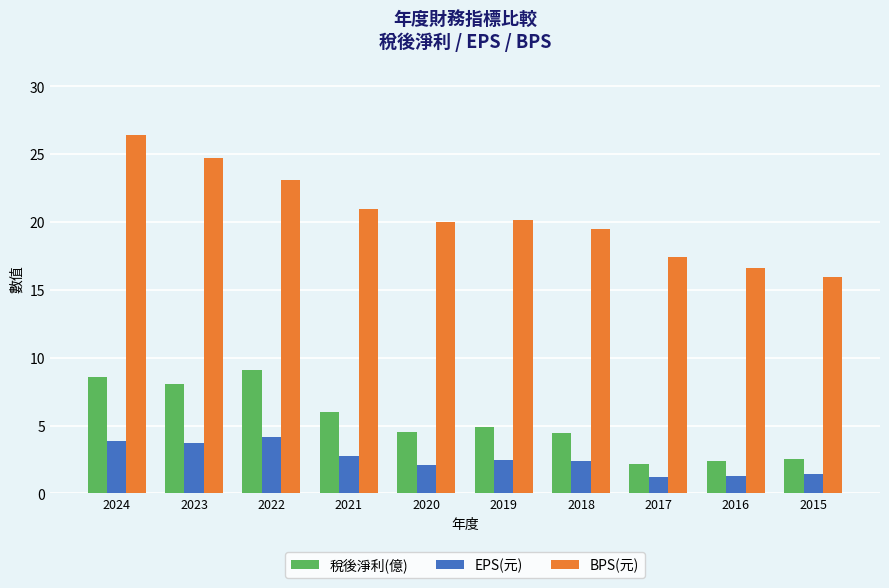

Is it true that BPS(元) equals 39.4 at 2022?

False